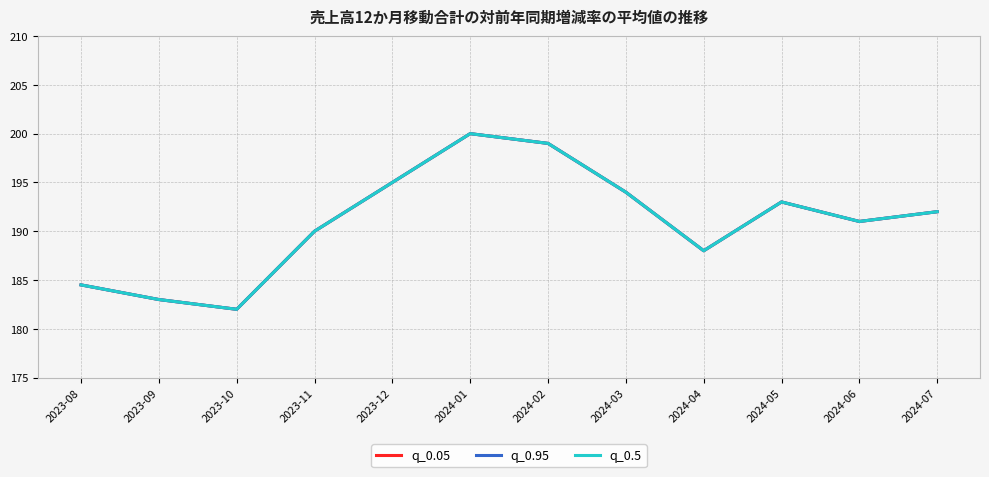

In q_0.95, how many points are higher than both neighbors (excluding endpoints)?

2